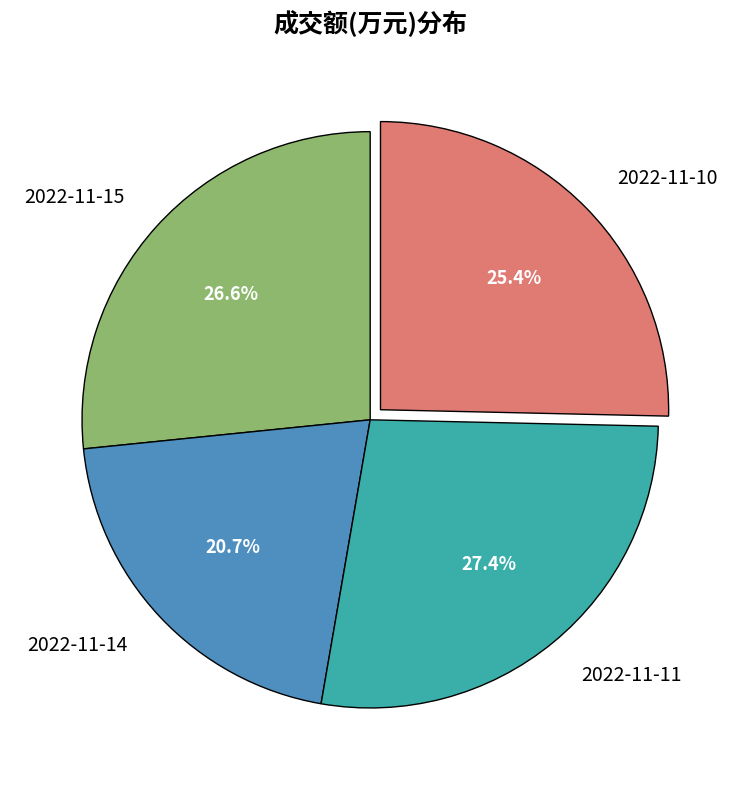

Is the sum of 2022-11-10 and 2022-11-14 greater than half?

No